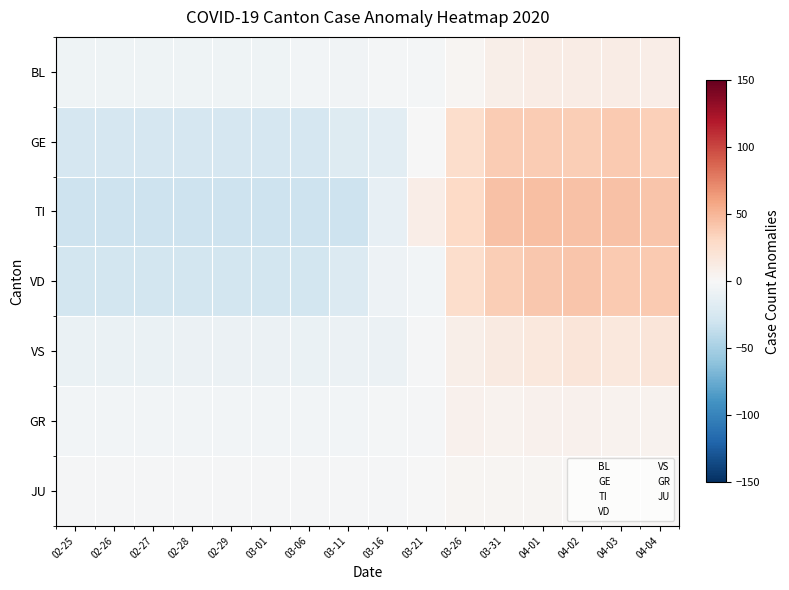

How many categories are shown in the chart?

16